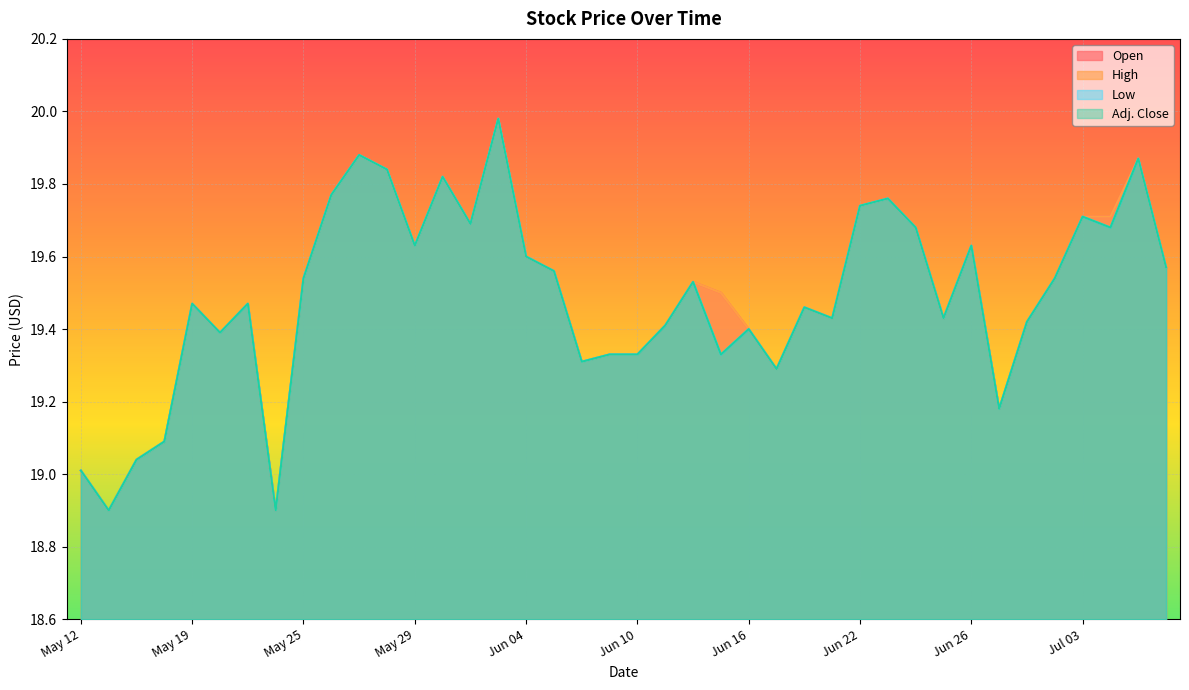

Reading left to right, transcribe all the data shown in this chart.

Open: 19.0	18.9	19.0	19.1	19.5	19.4	19.5	18.9	19.5	19.8	19.9	19.8	19.6	19.8	19.7	20.0	19.6	19.6	19.3	19.3	19.3	19.4	19.5	19.5	19.4	19.3	19.5	19.4	19.7	19.8	19.7	19.4	19.6	19.2	19.4	19.5	19.7	19.7	19.9	19.6
High: 19.0	18.9	19.0	19.1	19.5	19.4	19.5	18.9	19.5	19.8	19.9	19.8	19.6	19.8	19.7	20.0	19.6	19.6	19.3	19.3	19.3	19.4	19.5	19.5	19.4	19.3	19.5	19.4	19.7	19.8	19.7	19.4	19.6	19.2	19.4	19.5	19.7	19.7	19.9	19.6
Low: 19.0	18.9	19.0	19.1	19.5	19.4	19.5	18.9	19.5	19.8	19.9	19.8	19.6	19.8	19.7	20.0	19.6	19.6	19.3	19.3	19.3	19.4	19.5	19.3	19.4	19.3	19.5	19.4	19.7	19.8	19.7	19.4	19.6	19.2	19.4	19.5	19.7	19.7	19.9	19.6
Adj. Close: 19.0	18.9	19.0	19.1	19.5	19.4	19.5	18.9	19.5	19.8	19.9	19.8	19.6	19.8	19.7	20.0	19.6	19.6	19.3	19.3	19.3	19.4	19.5	19.3	19.4	19.3	19.5	19.4	19.7	19.8	19.7	19.4	19.6	19.2	19.4	19.5	19.7	19.7	19.9	19.6